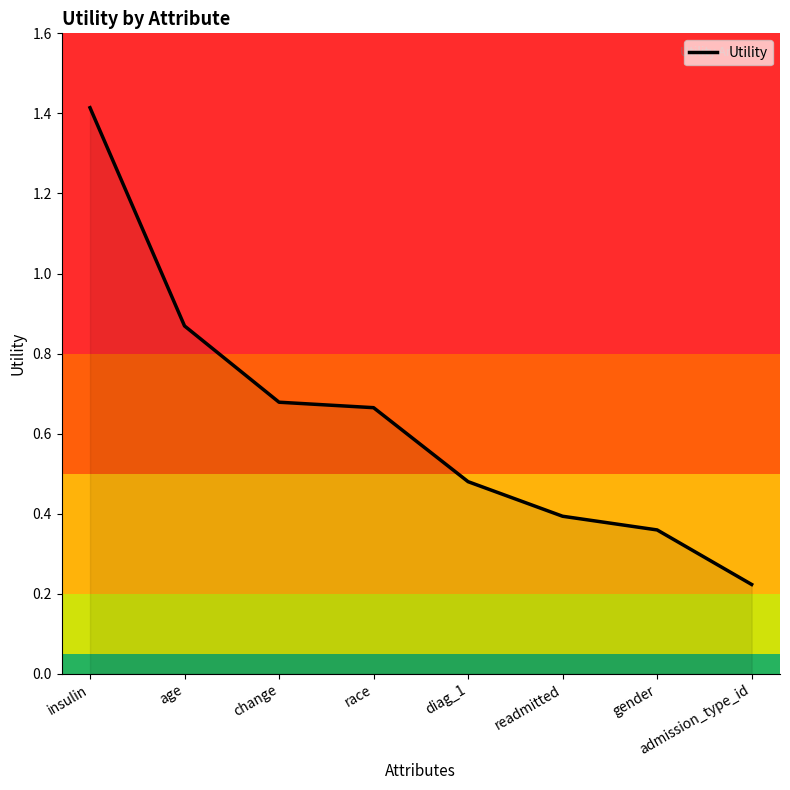

At which category does the chart reach its peak across all series?

insulin